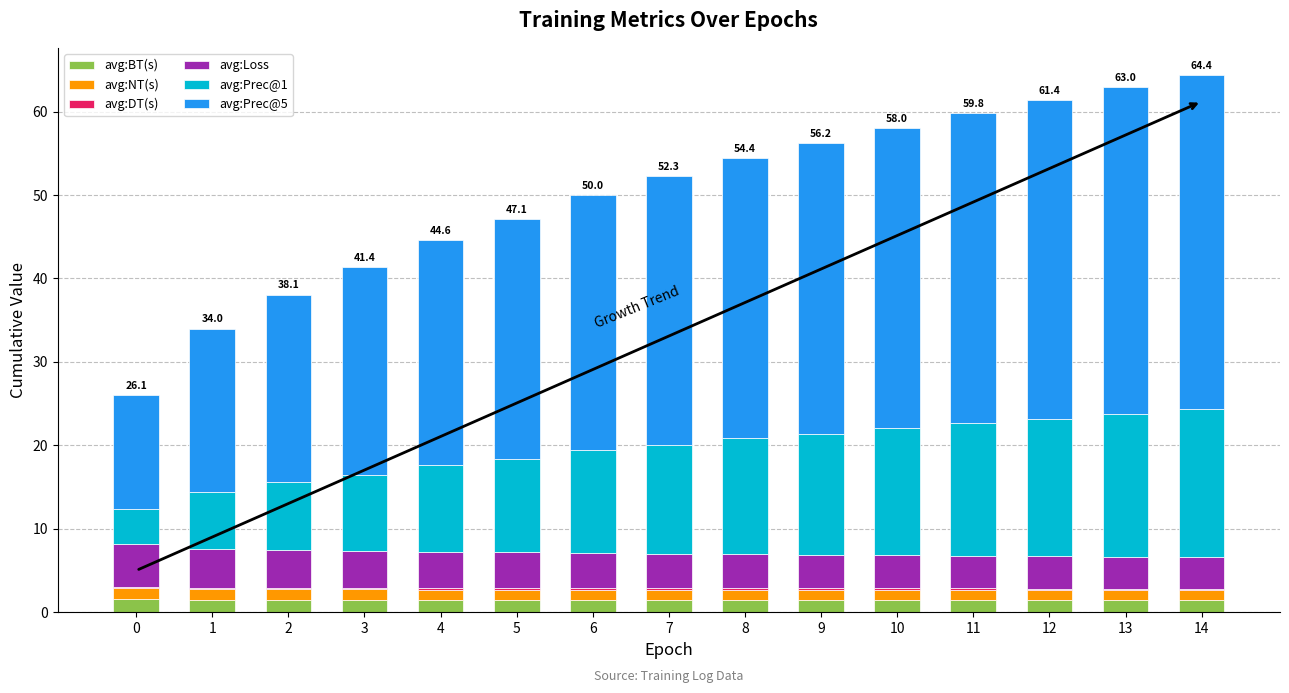

Is it true that avg:BT(s) equals 1.4 at 4?

True